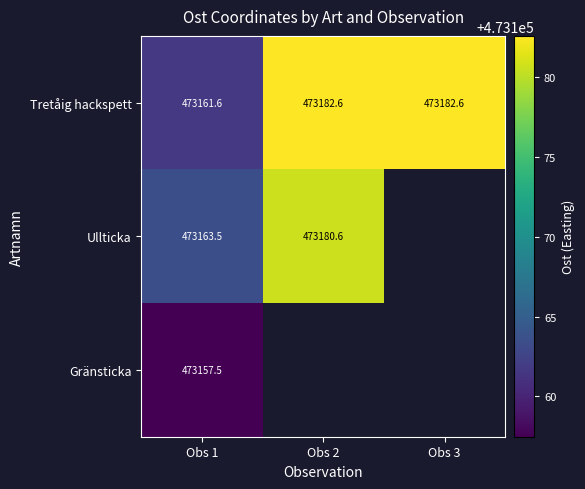

The Tretåig hackspett series shows 722438.8 at Obs 2. True or false?

False